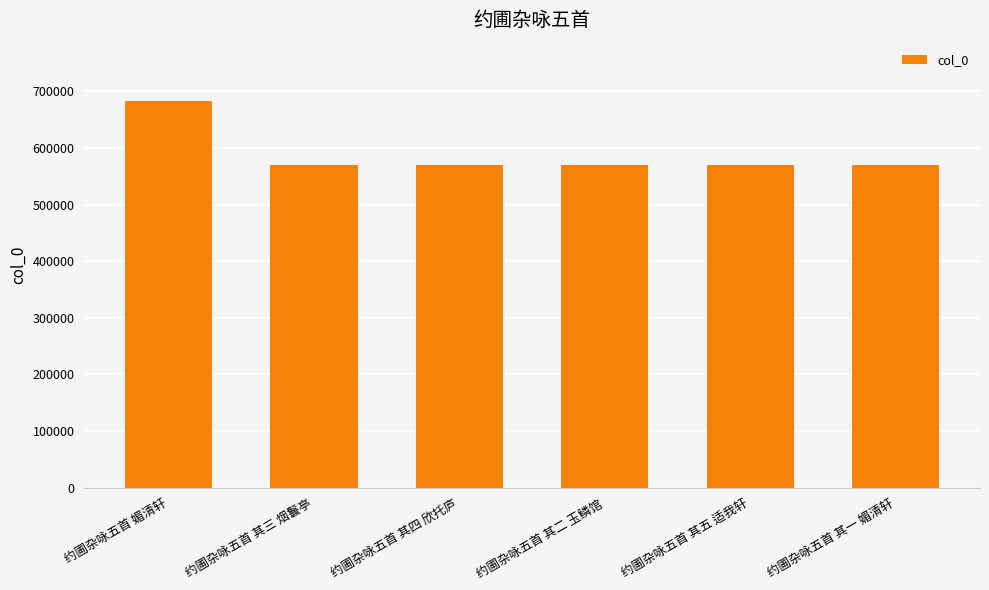

The chart shows a value of 121502 at 约圃杂咏五首 其五 适我轩. True or false?

False